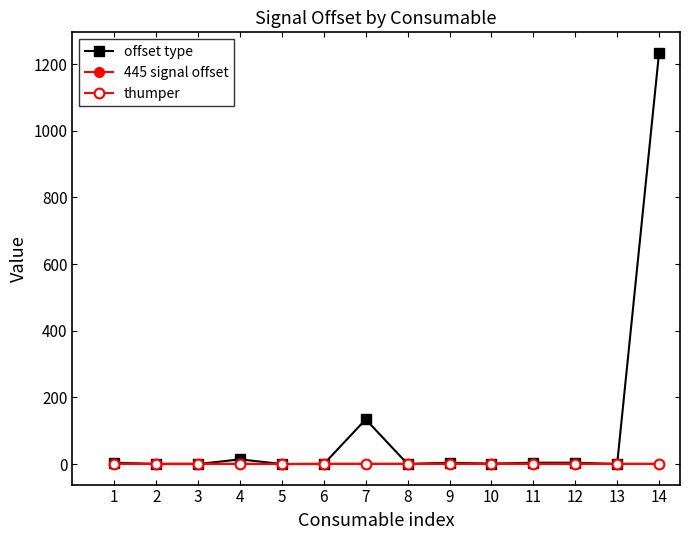

Count the number of data series in this chart.

3